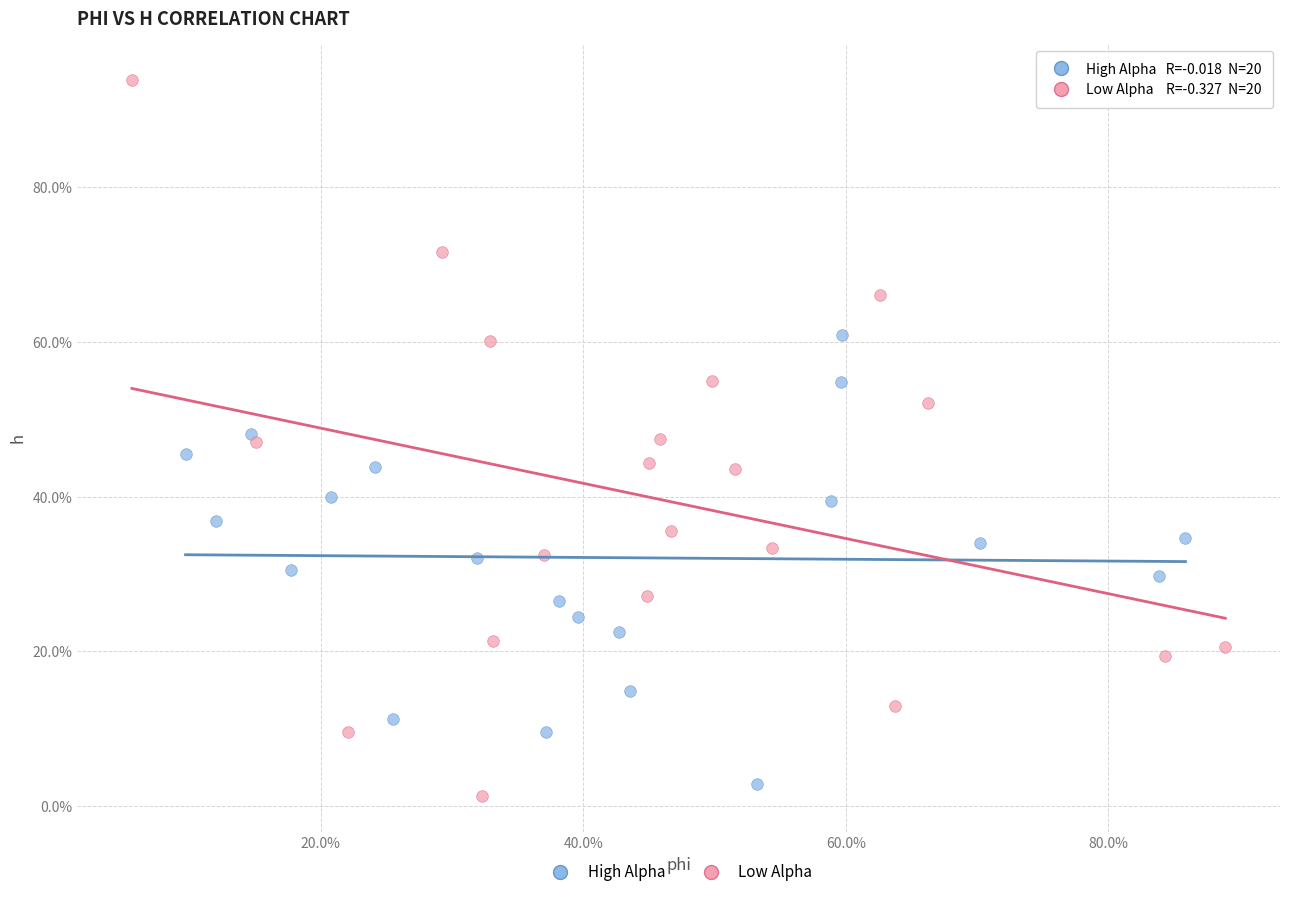

What are all the series names shown in the legend?

High Alpha, Low Alpha